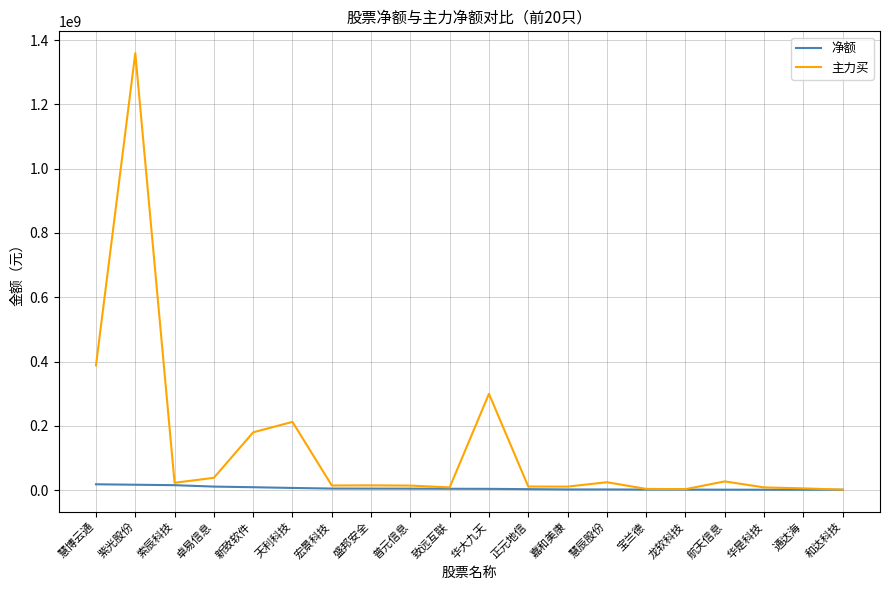

Where is 主力买 nearest to the value 680469263?

慧博云通